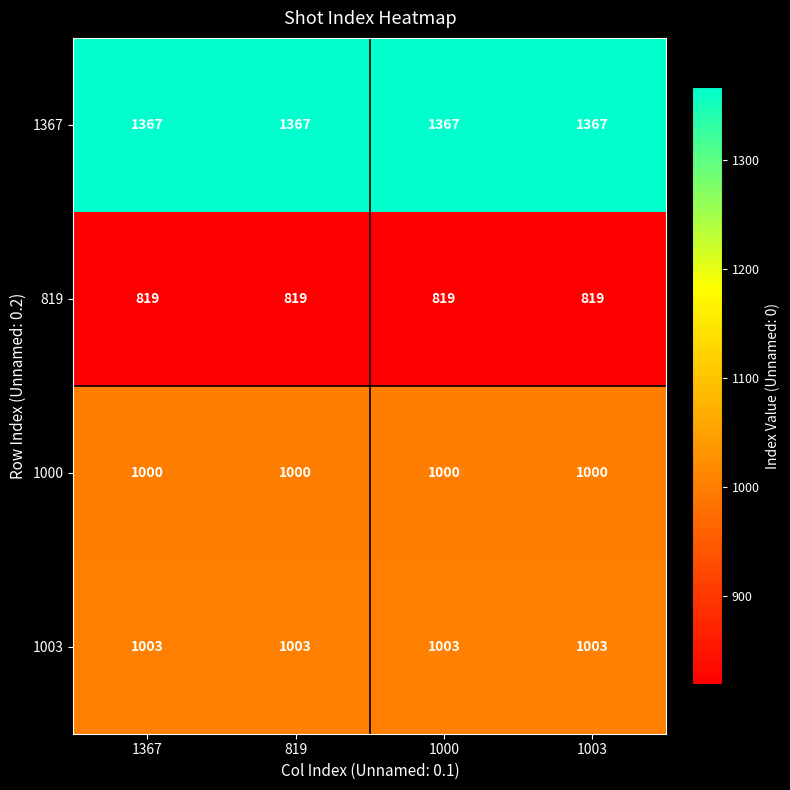

What is the total value across all series at 1367?

4189